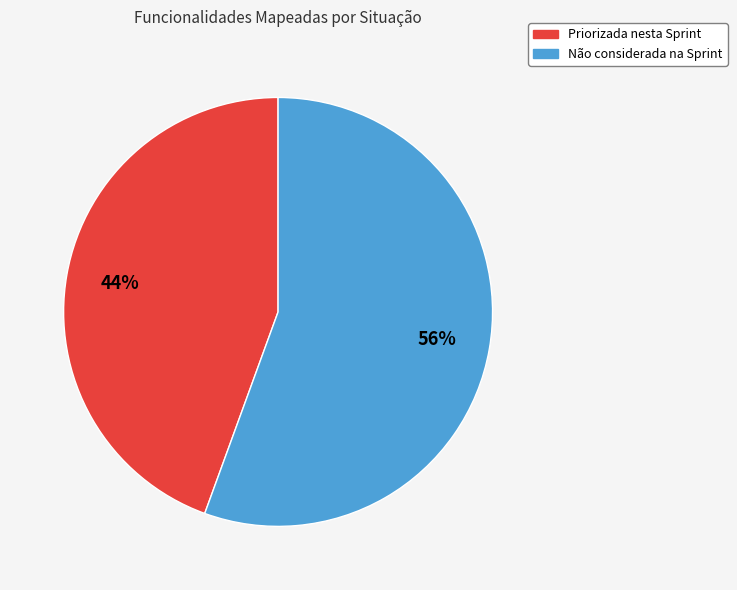

Which category has the biggest portion of the pie?

Não considerada na Sprint